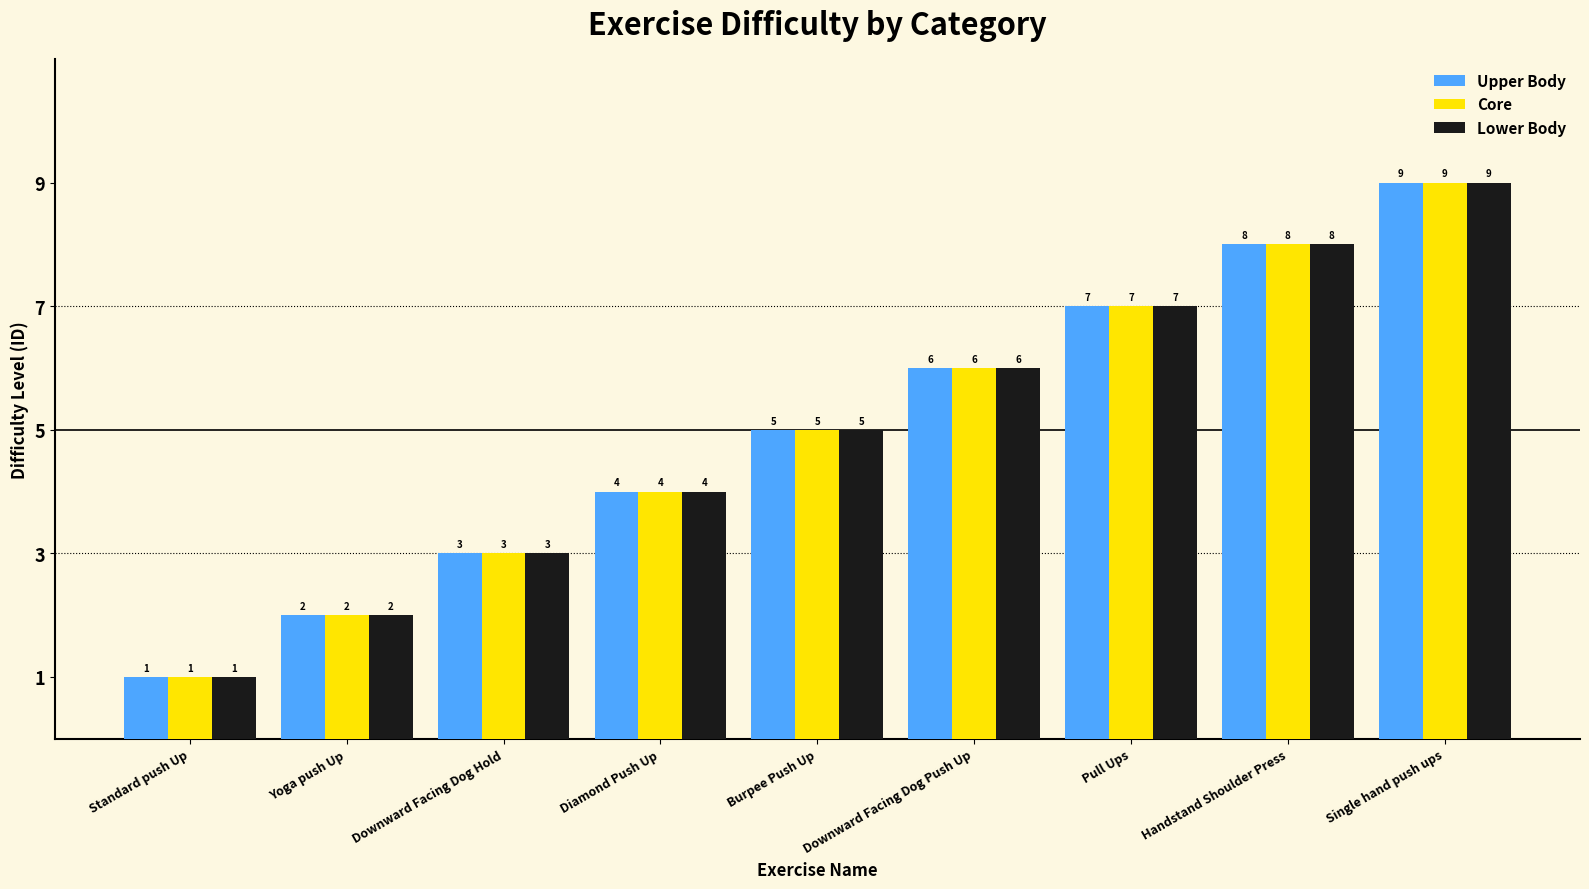

True or false: Core has a value of 1 at Standard push Up.

True